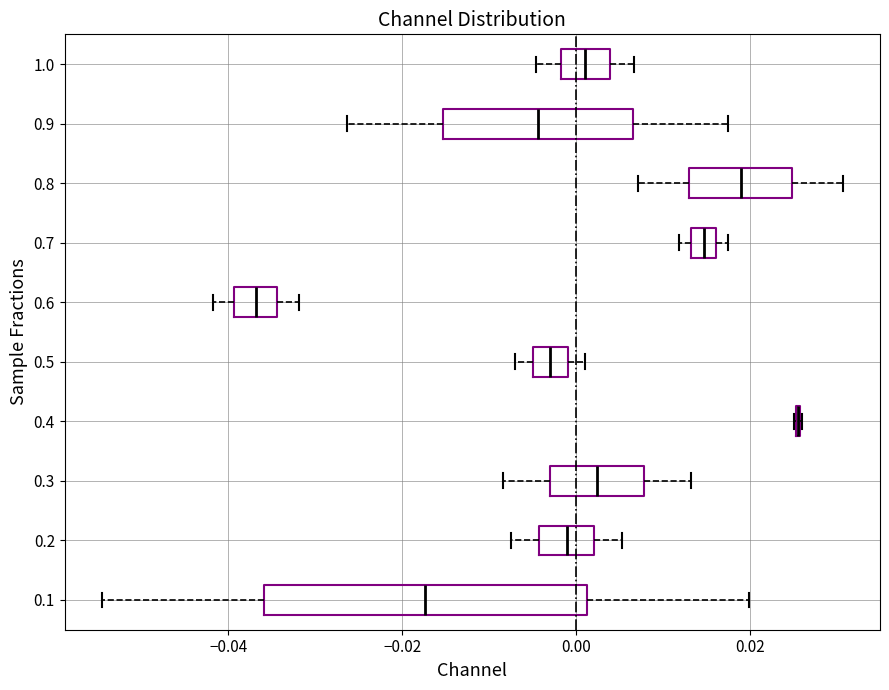

Which box is the widest, from its left edge to its right edge?

0.1